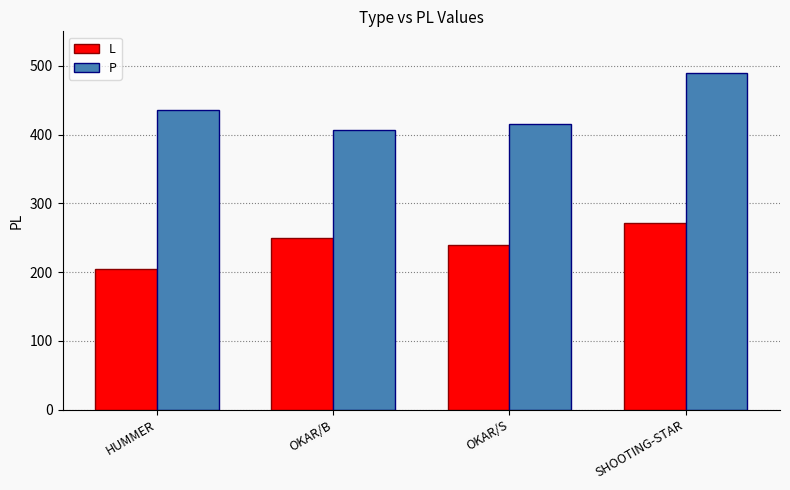

Rank the series by their maximum value, from lowest to highest.

L, P